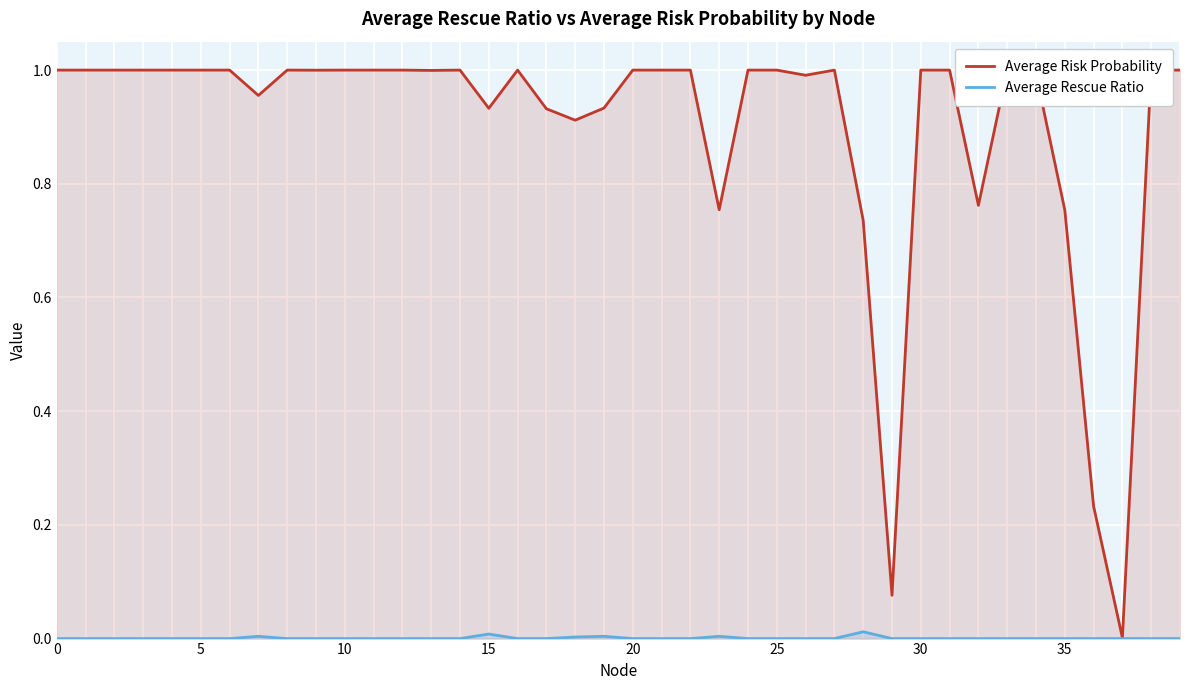

The value of Average Risk Probability at 37 is 0.0. True or false?

True